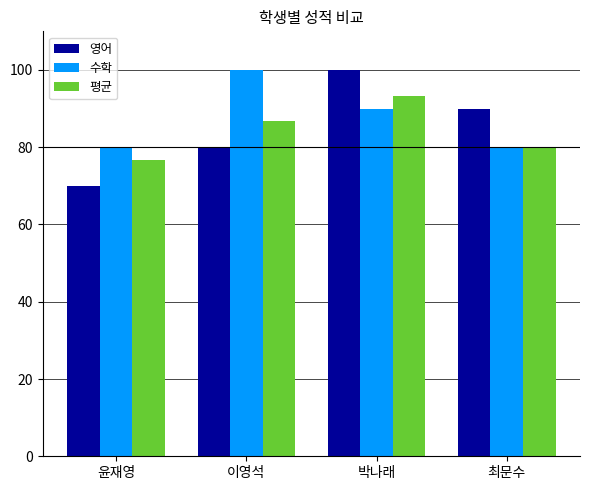

What is the average value of the 영어 series?

85.0